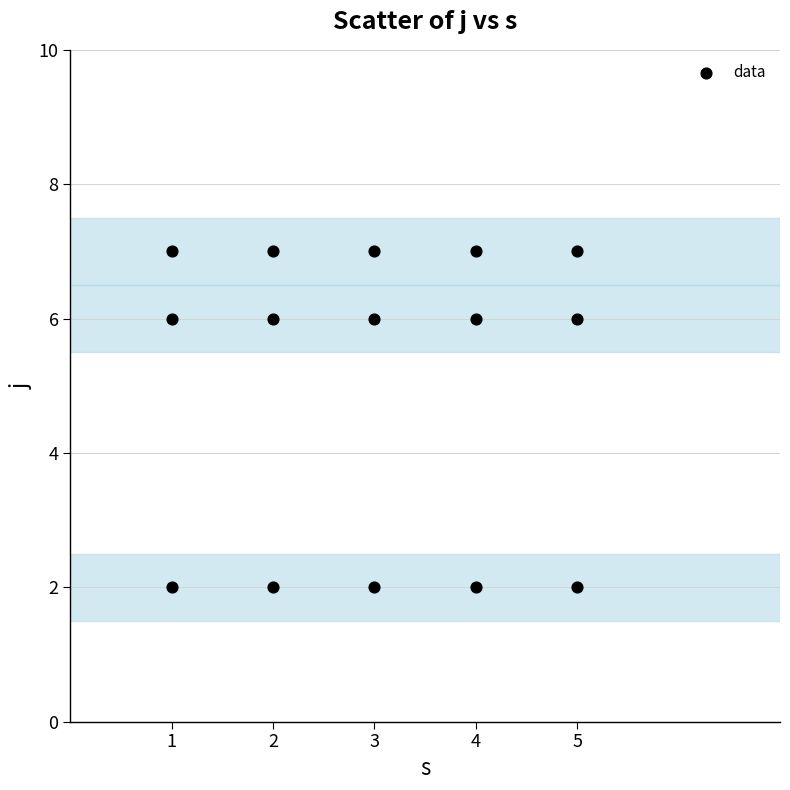

What is the range of X values (max minus min)?

4